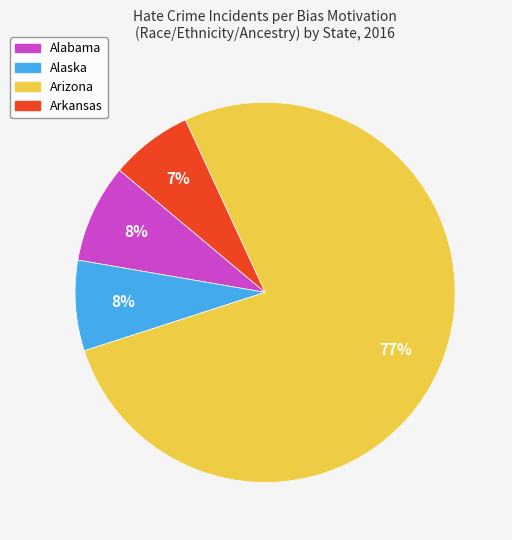

Which slice is the largest?

Arizona